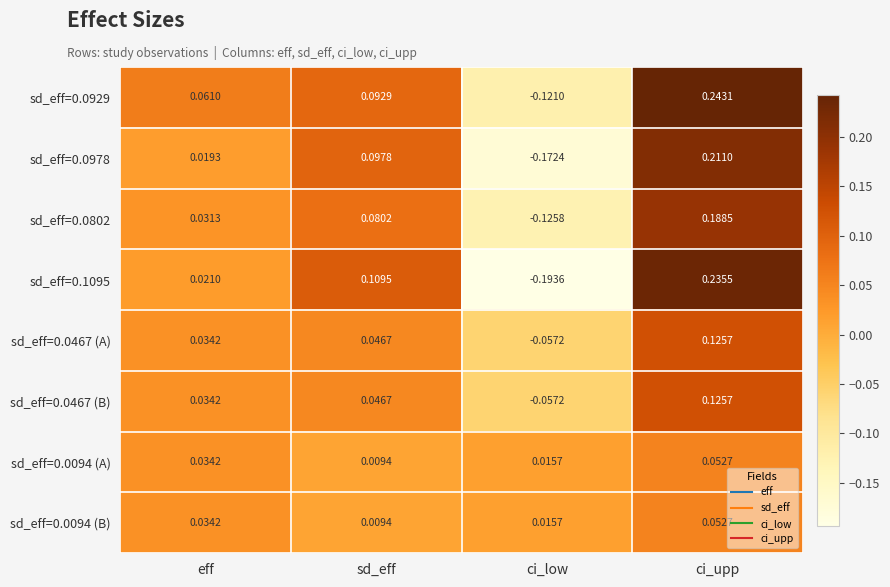

List the labels in order of sd_eff=0.0094 (A) value, largest first.

ci_upp, eff, ci_low, sd_eff